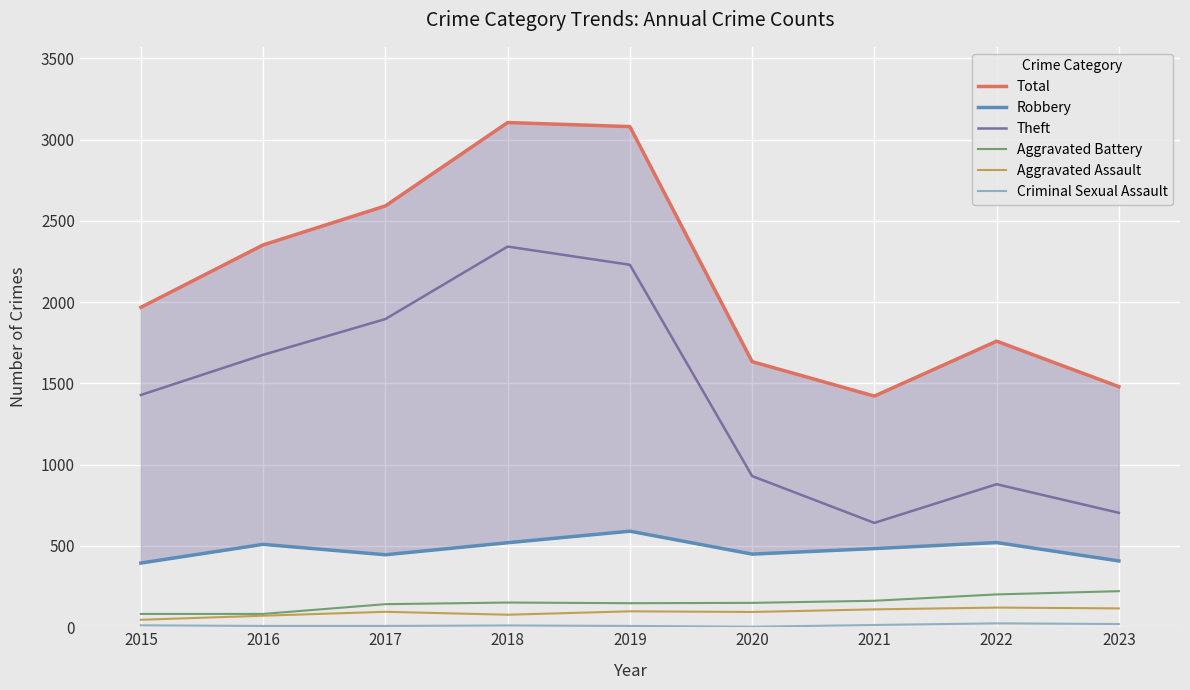

At which label does Criminal Sexual Assault first exceed 11?

2015